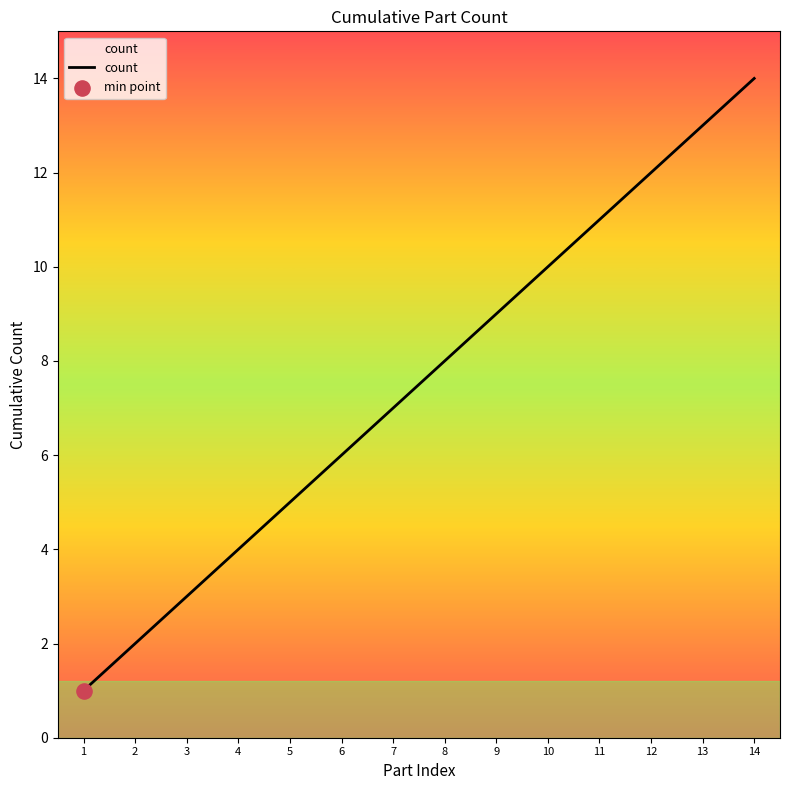

Between 2 and 3, which is larger?

3